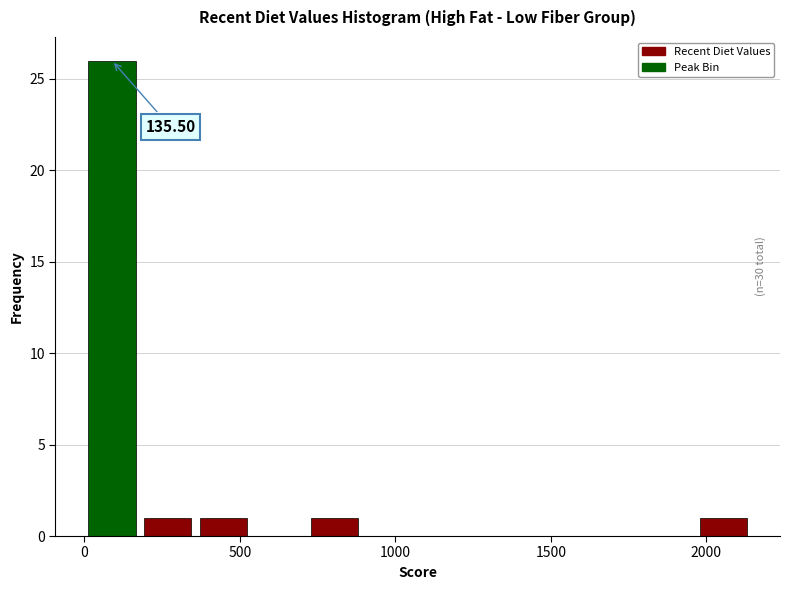

Read against the x-axis, roughly where is the centre of the tallest bar?

100